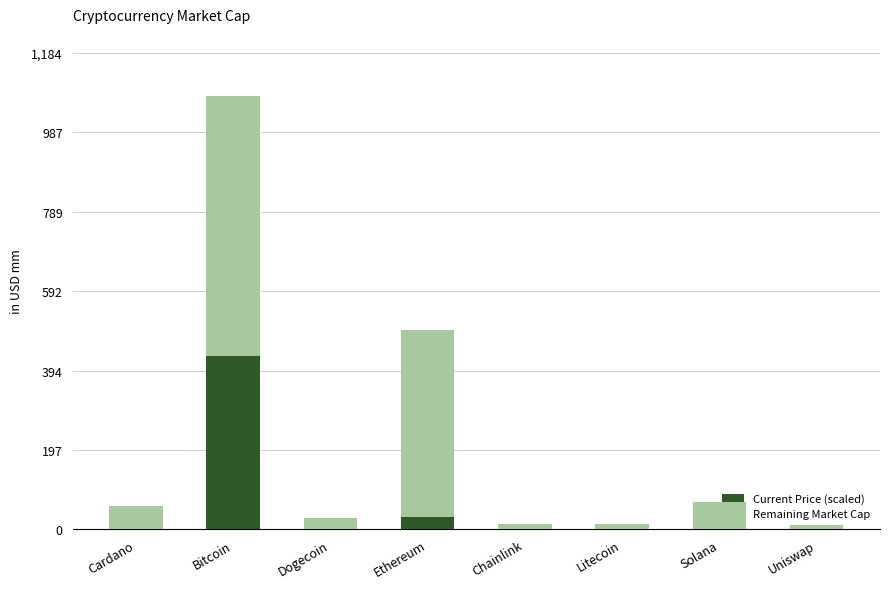

Which category has the highest value in the Current Price (scaled) series?

Bitcoin